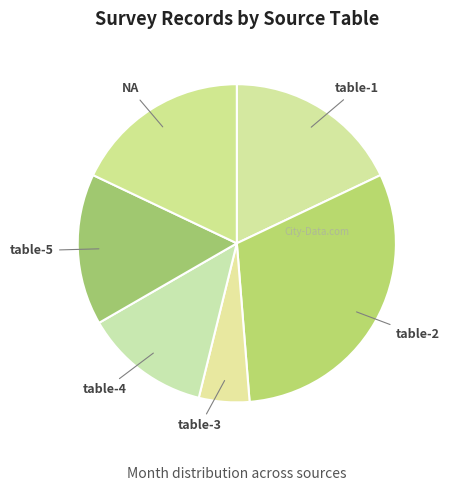

Count the number of slices in the pie.

6